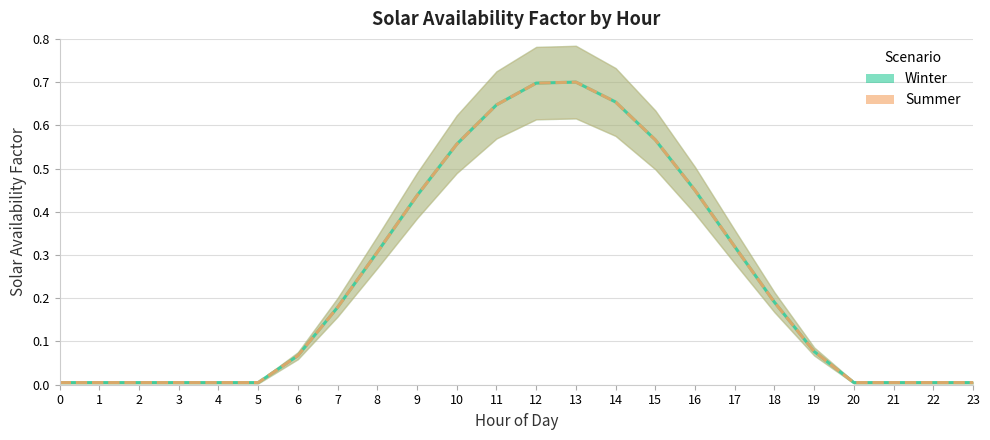

Rank the series by their maximum value, from highest to lowest.

Winter, Summer